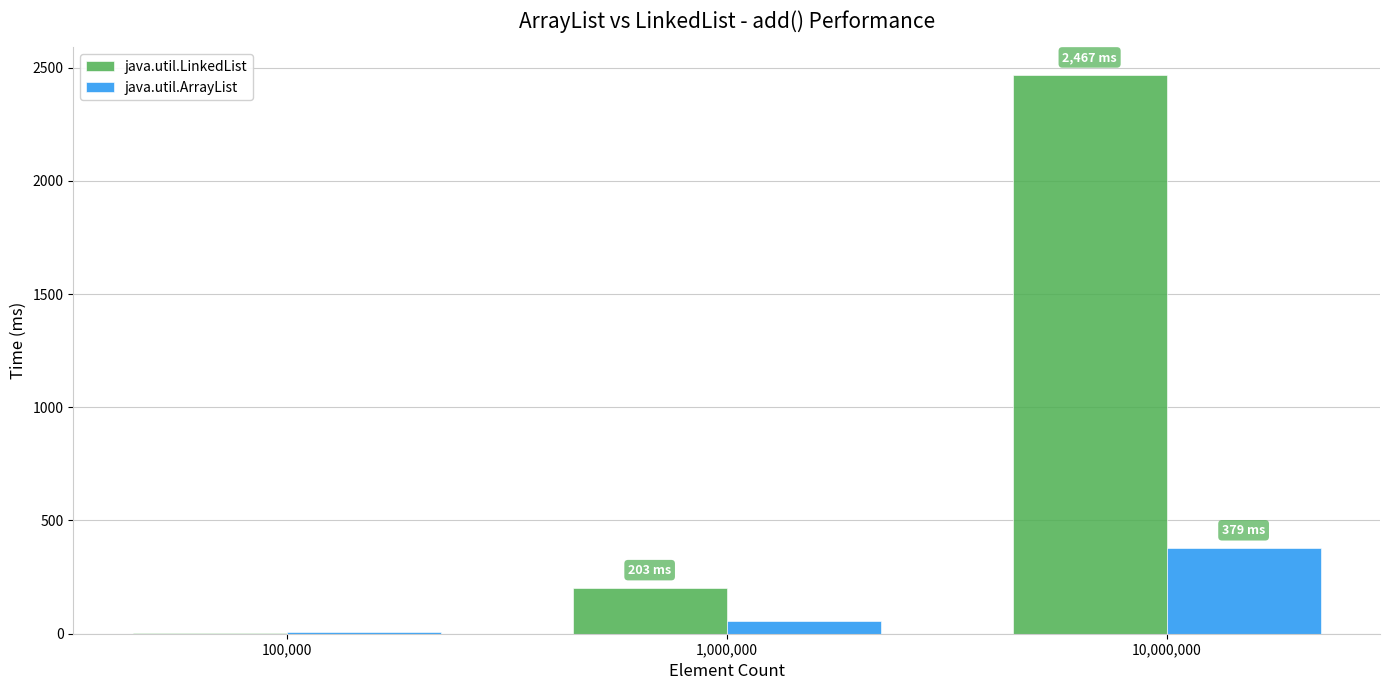

True or false: java.util.ArrayList has a value of 8 at 100,000.

True